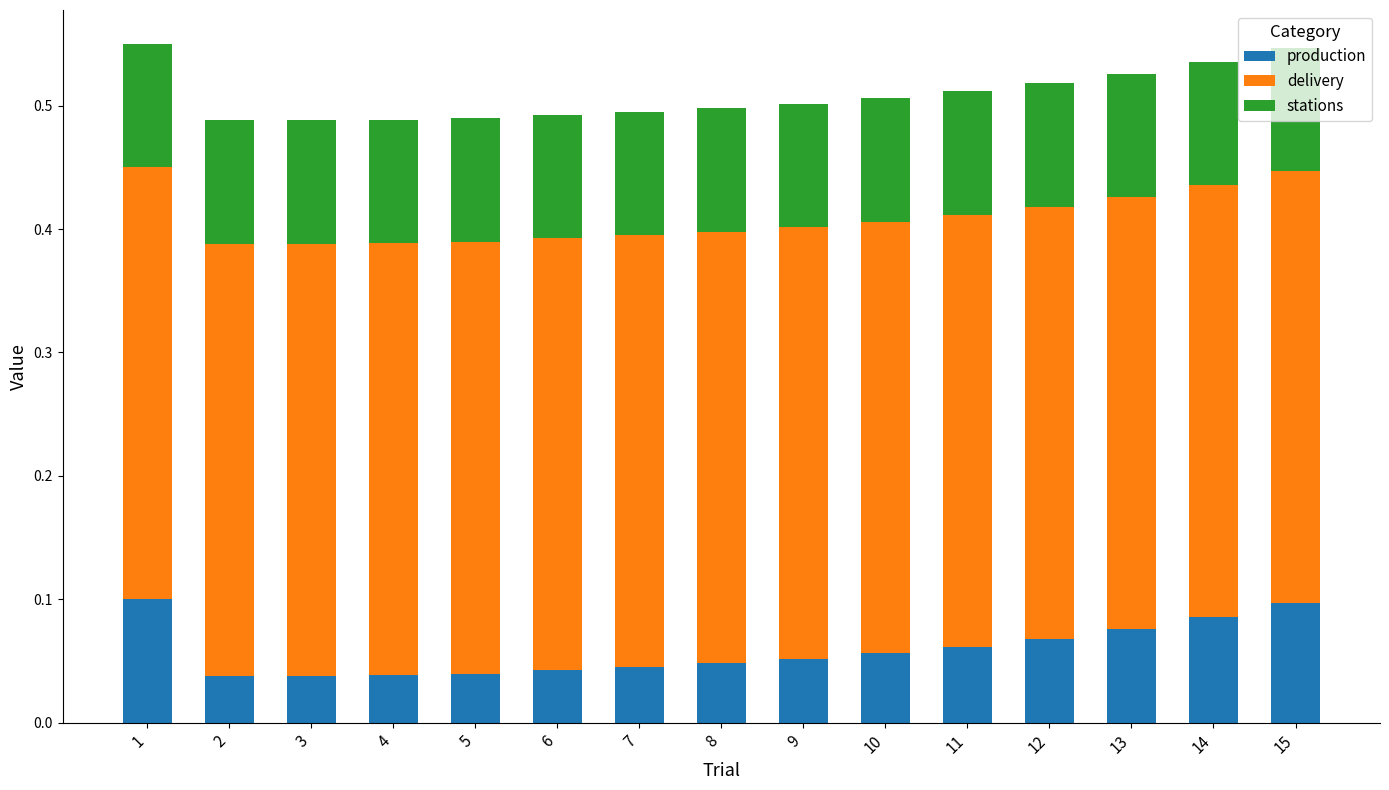

What are all the series names shown in the legend?

production, delivery, stations